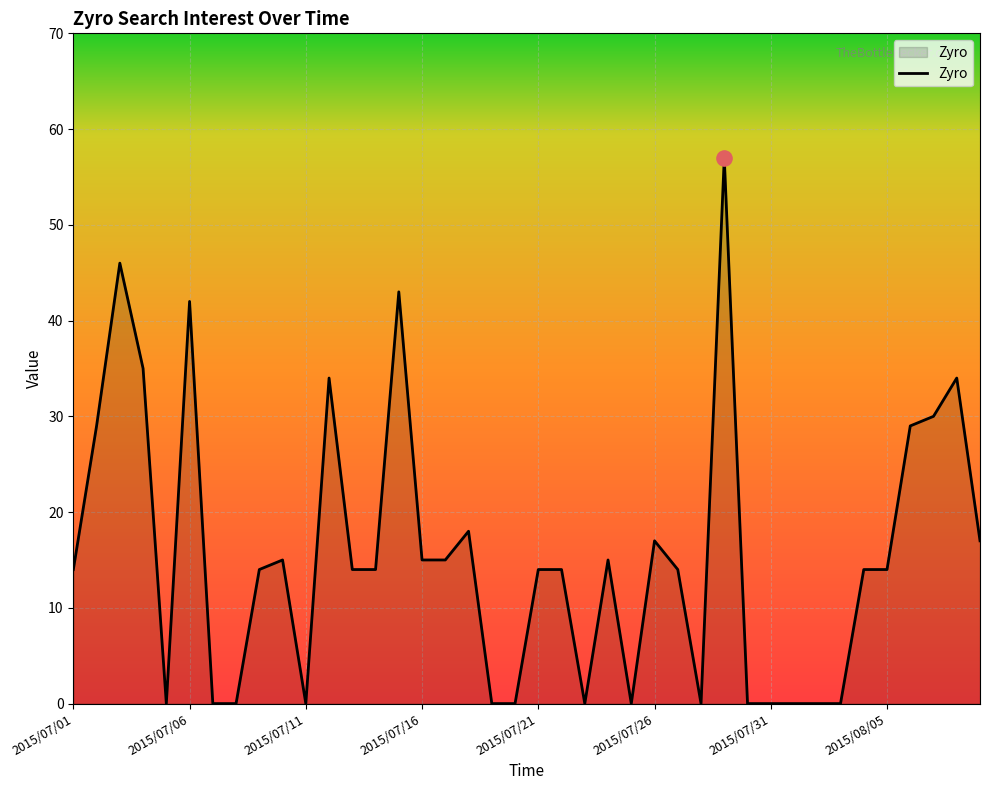

What is the difference between the maximum and minimum values?

57